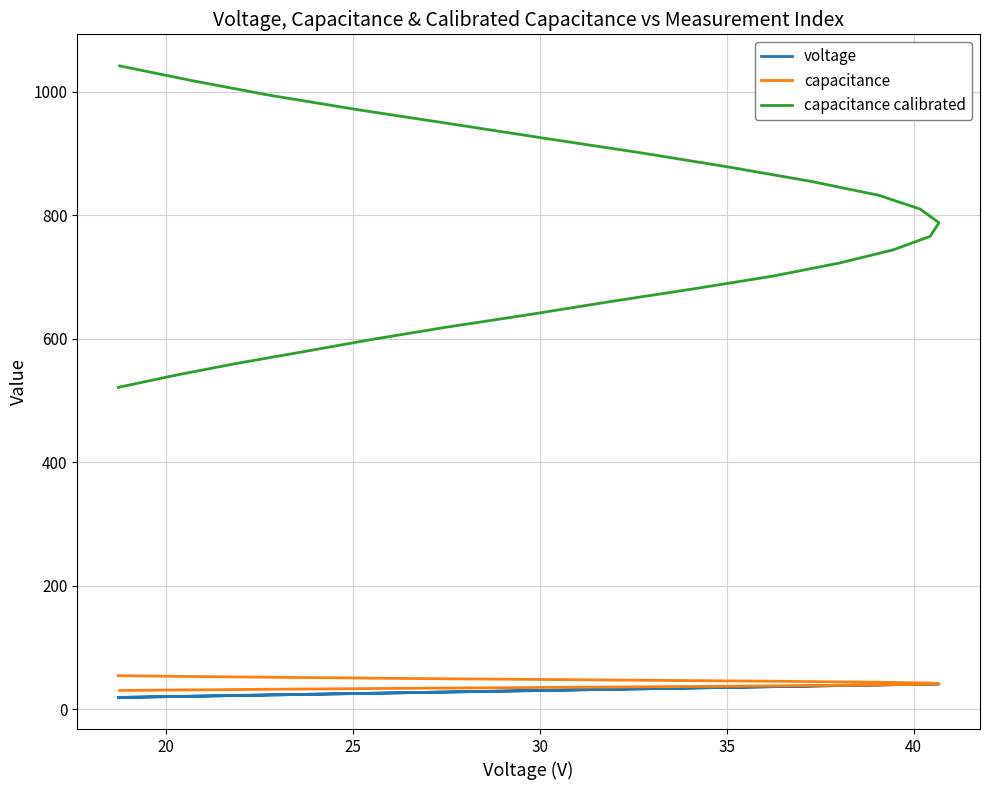

After their last crossing, which series has the higher values: capacitance or voltage?

capacitance